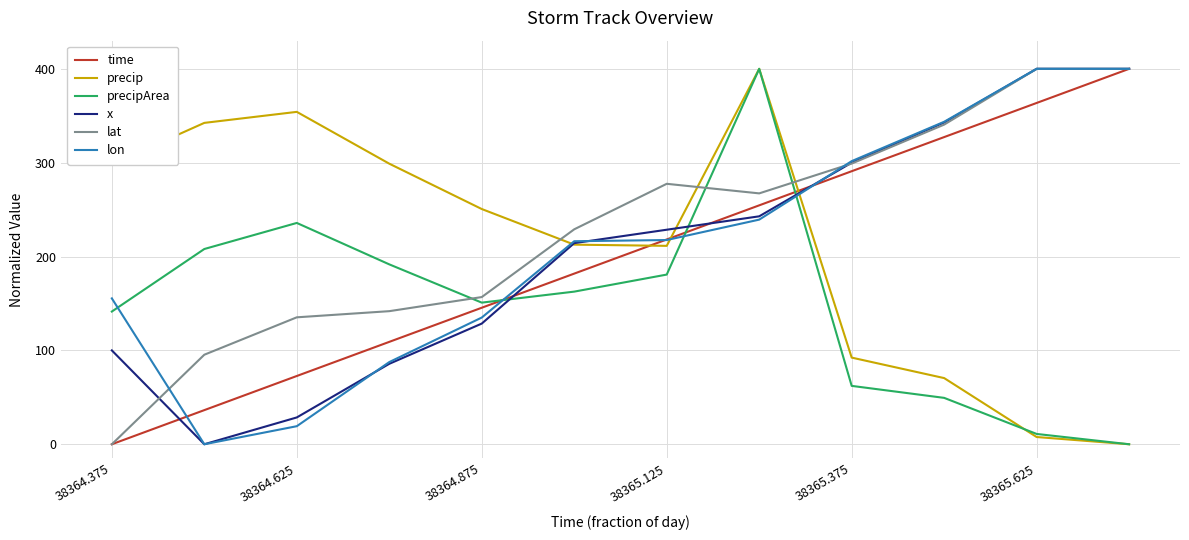

At how many categories does at least one series exceed 212?

12